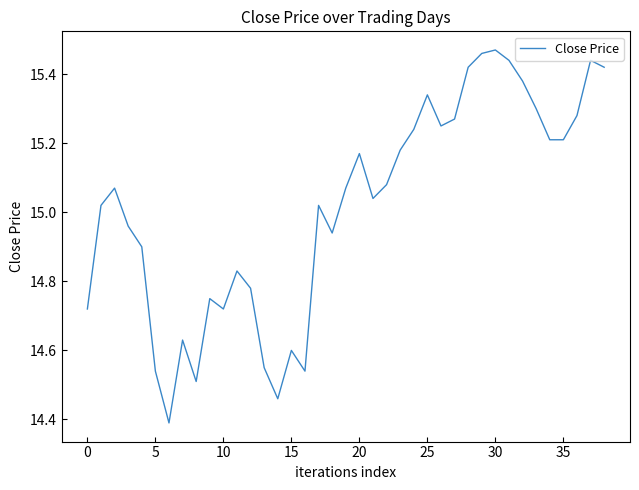

What is the minimum value shown in the chart?

14.4